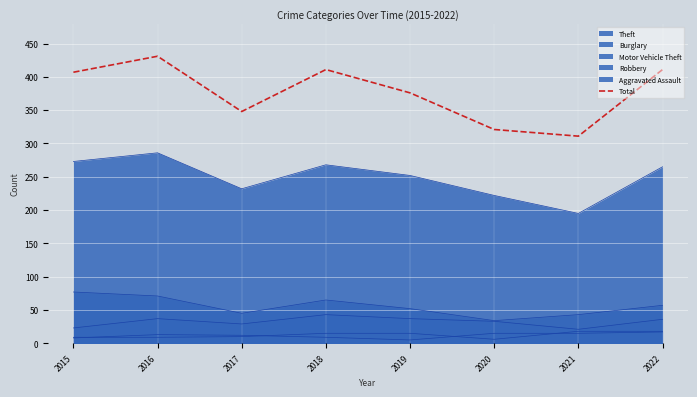

Which category has the highest value across all series?

2016